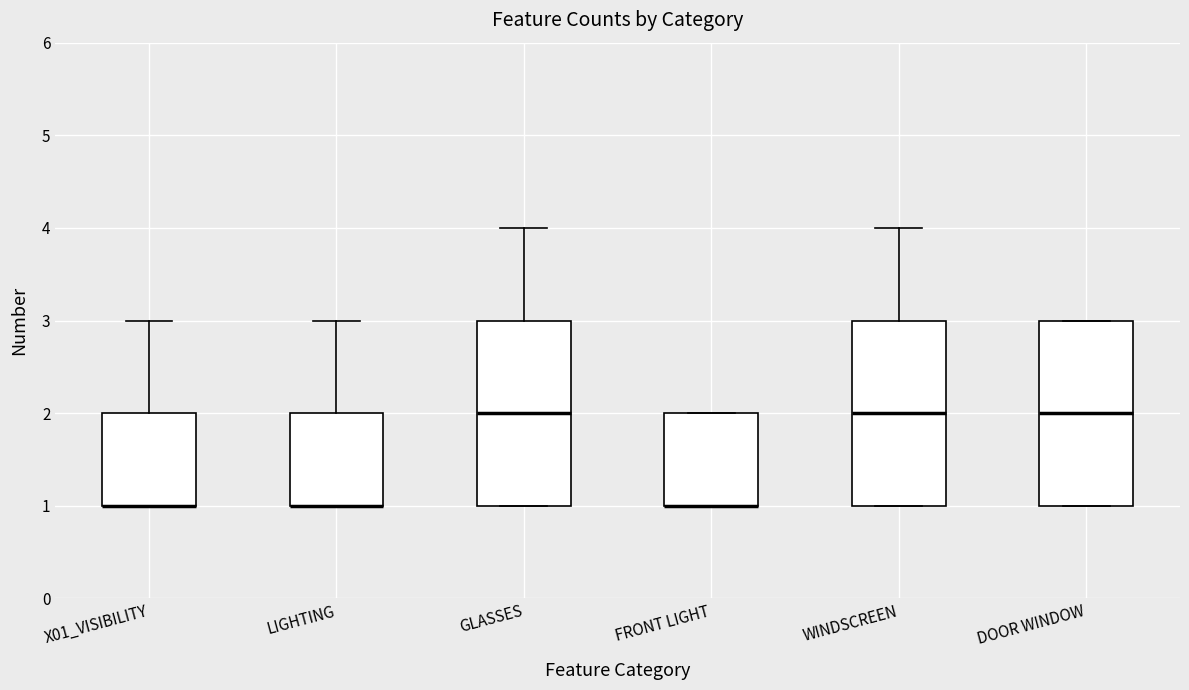

Reading left to right, transcribe this box plot: for each box, give where its median line is, the range the box spans, and where its two whiskers end, as read against the y-axis. The values are not printed on the chart, so give them approximately, as read against the axis.

X01_VISIBILITY: median 1 (drawn on the box's lower edge), box 1 to 2, whiskers 1 to 3
LIGHTING: median 1 (drawn on the box's lower edge), box 1 to 2, whiskers 1 to 3
GLASSES: median 2, box 1 to 3, whiskers 1 to 4
FRONT LIGHT: median 1 (drawn on the box's lower edge), box 1 to 2, whiskers 1 to 2
WINDSCREEN: median 2, box 1 to 3, whiskers 1 to 4
DOOR WINDOW: median 2, box 1 to 3, whiskers 1 to 3